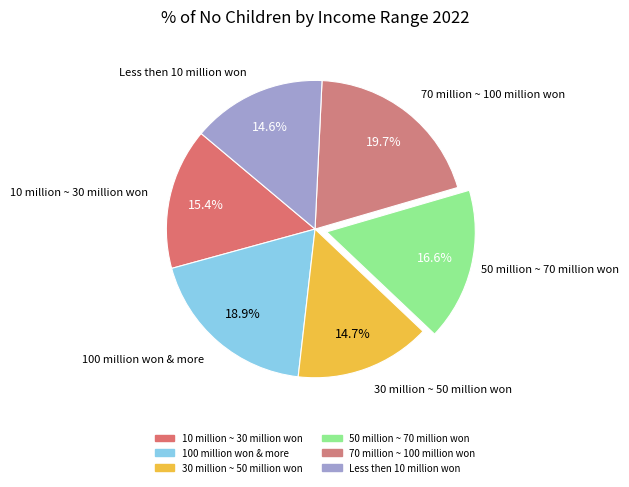

True or false: 10 million ~ 30 million won accounts for 21% of the total.

False